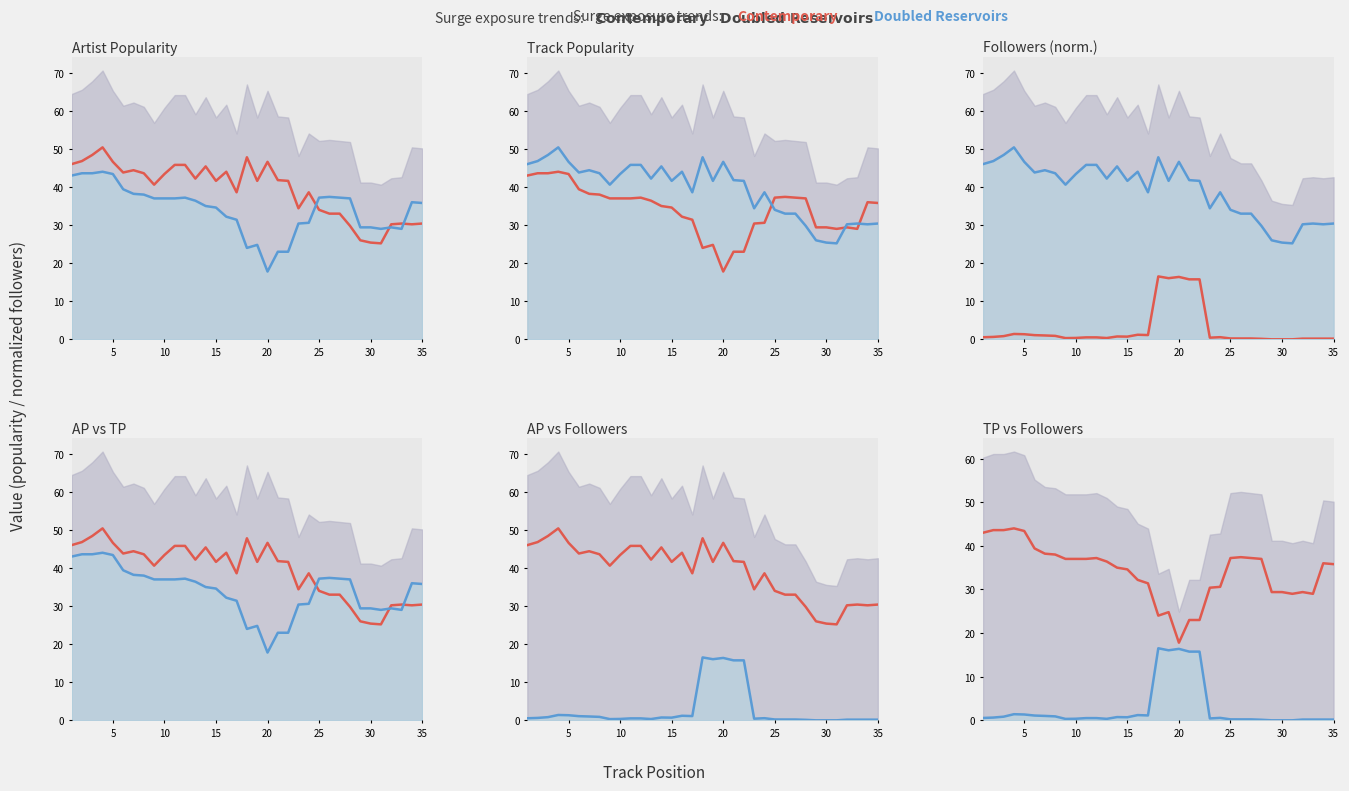

Is it true that Contemporary equals 19.8 at 15?

False